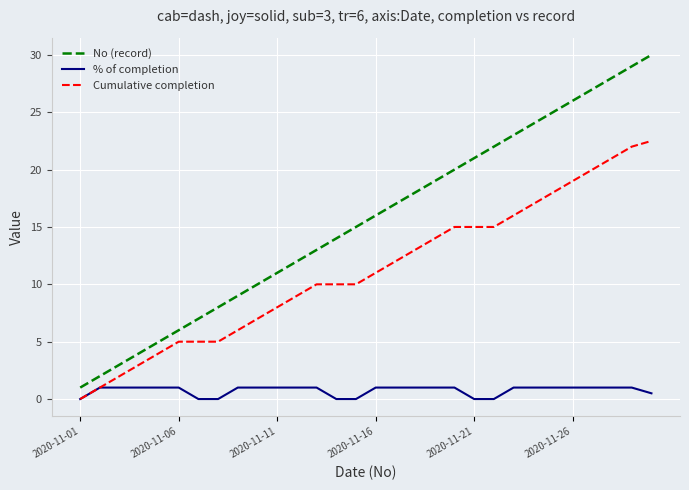

Does the chart have visible grid lines?

Yes